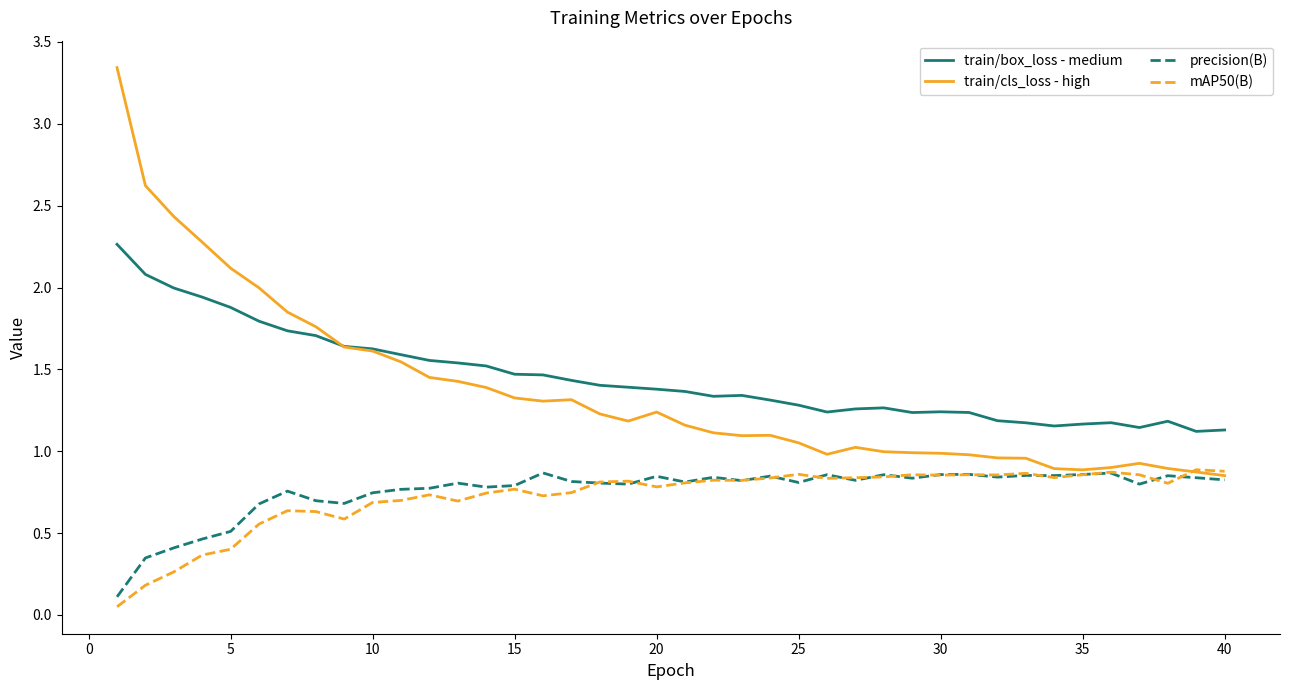

Which series has the largest total across all categories?

train/box_loss - medium